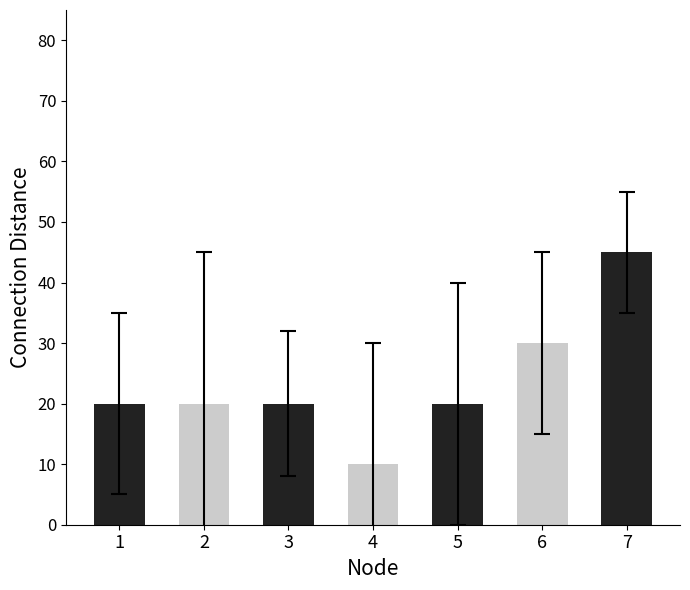

What is the average value?

24